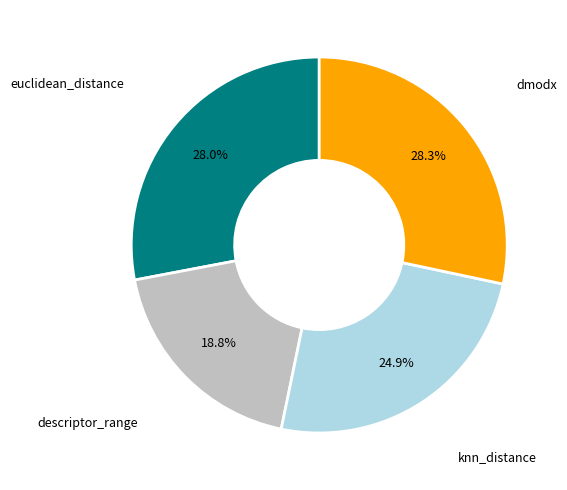

Is there any slice that represents more than half of the pie?

No